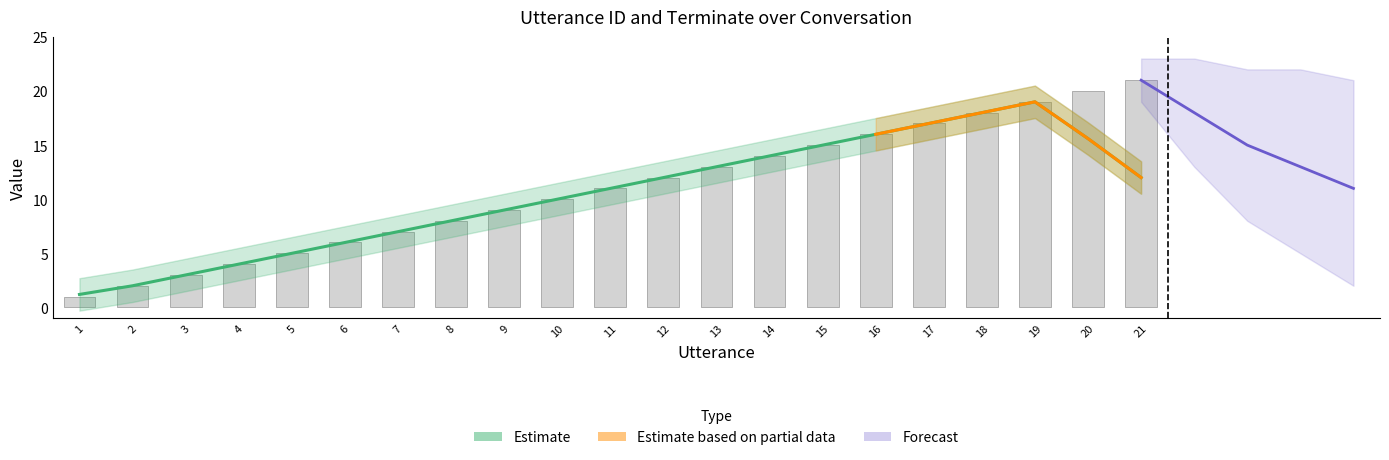

Reading left to right, transcribe all the data shown in this chart.

1	2	3	4	5	6	7	8	9	10	11	12	13	14	15	16	17	18	19	20	21